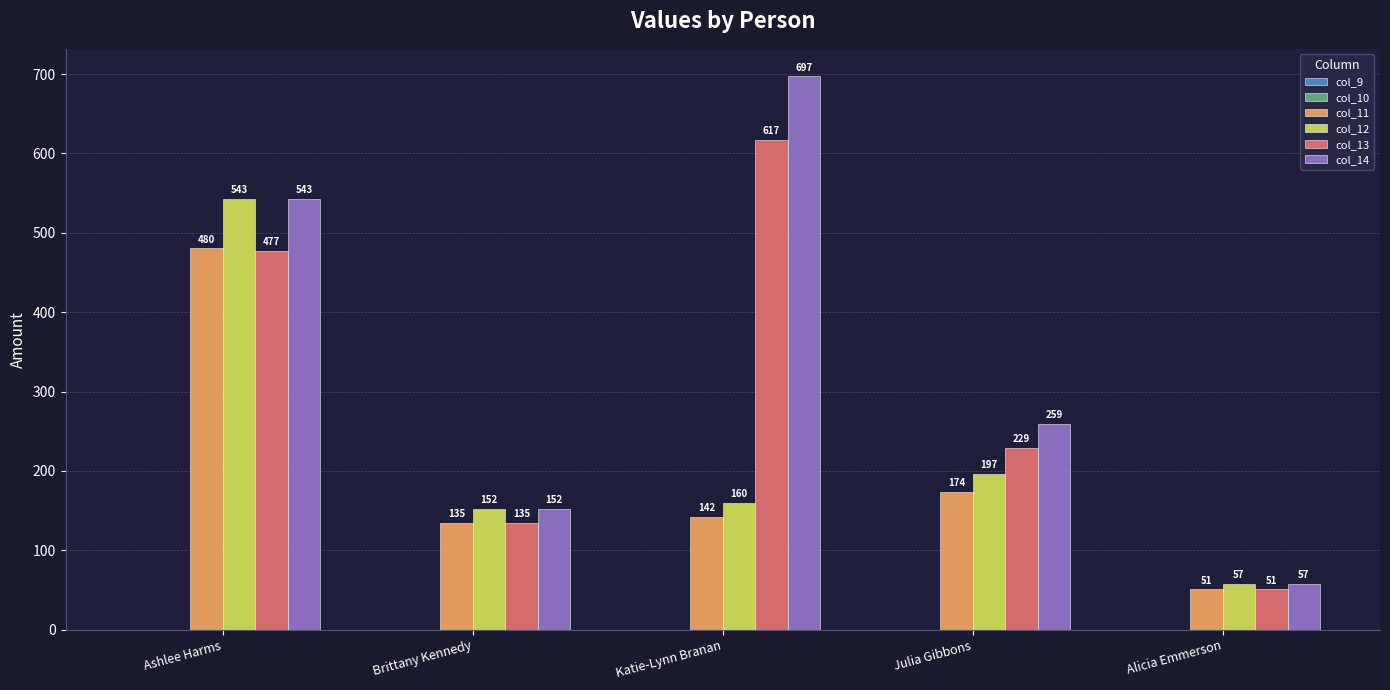

The value of col_13 at Brittany Kennedy is 175.6. True or false?

False